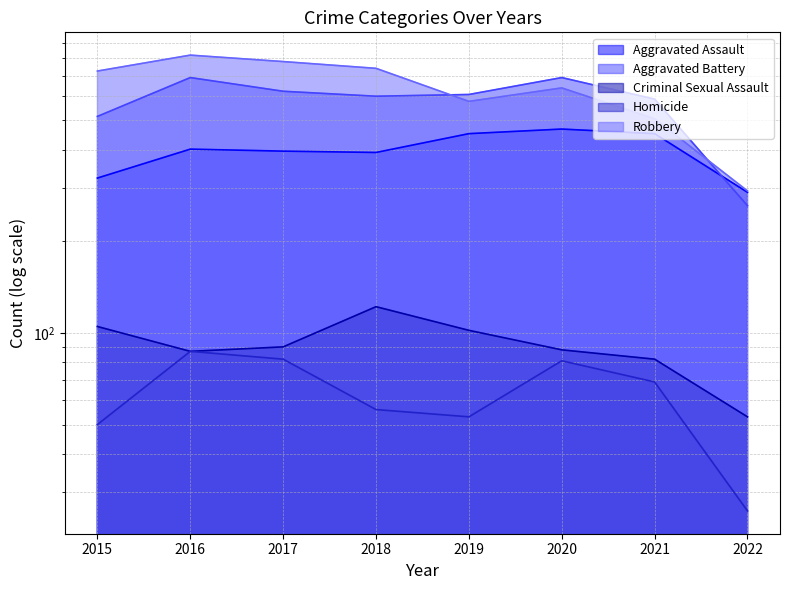

True or false: Aggravated Battery and Homicide cross at least once.

False